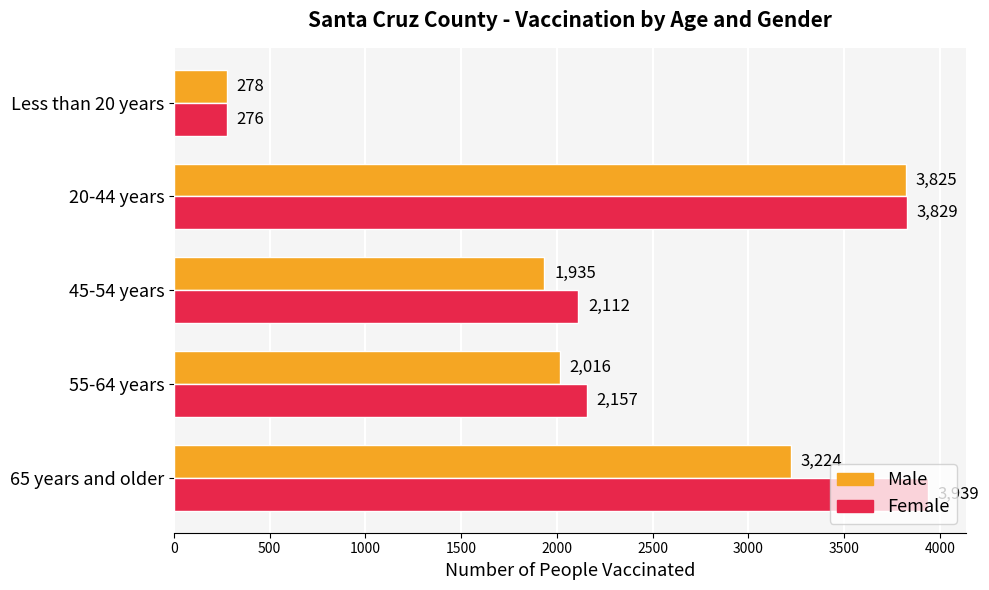

At how many categories does at least one series exceed 1916?

4